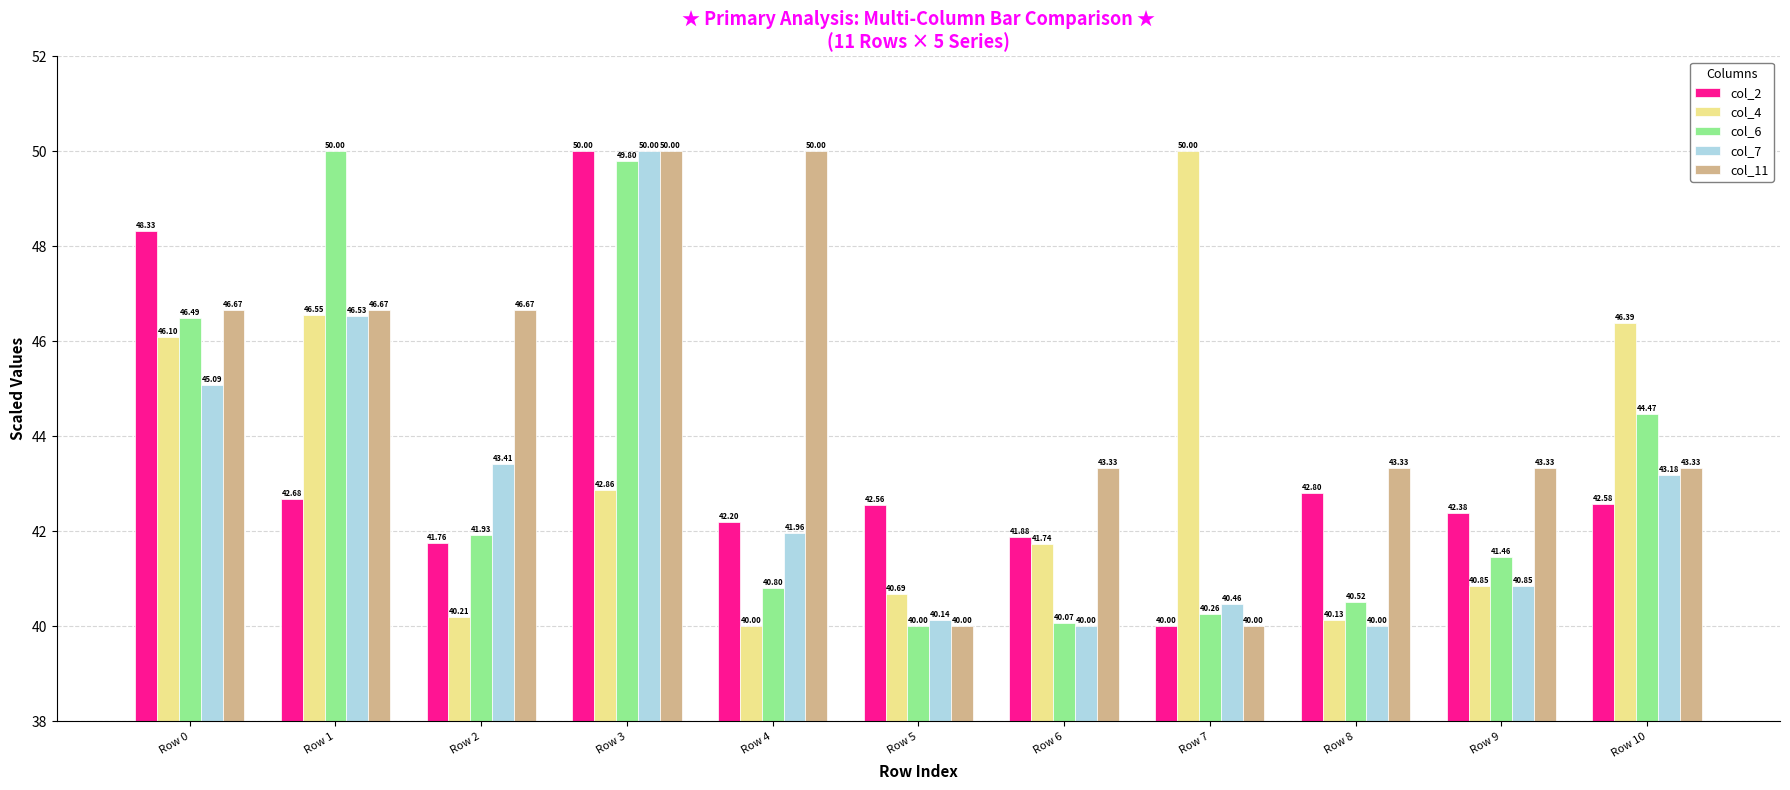

At which label is col_7 closest to 45?

Row 0